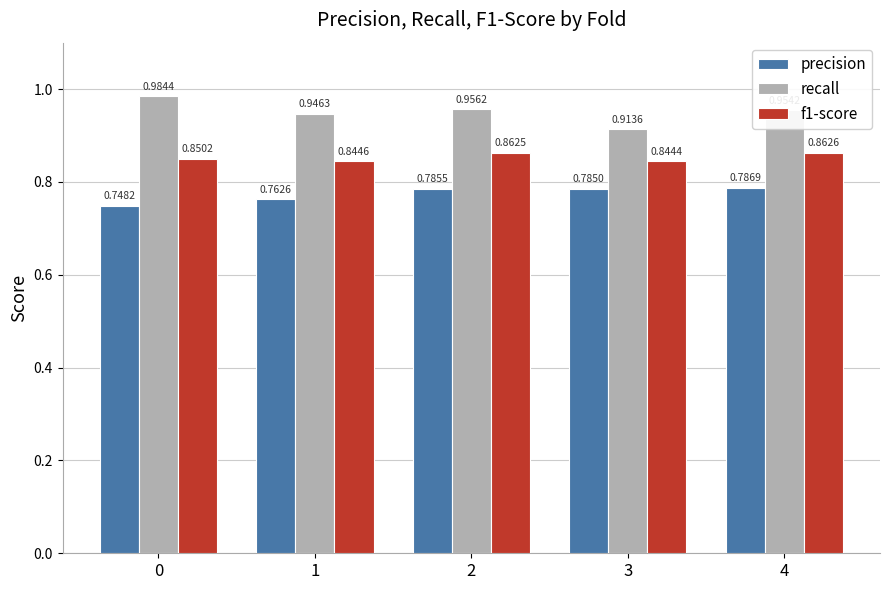

What is the total value across all series at 3?

2.5